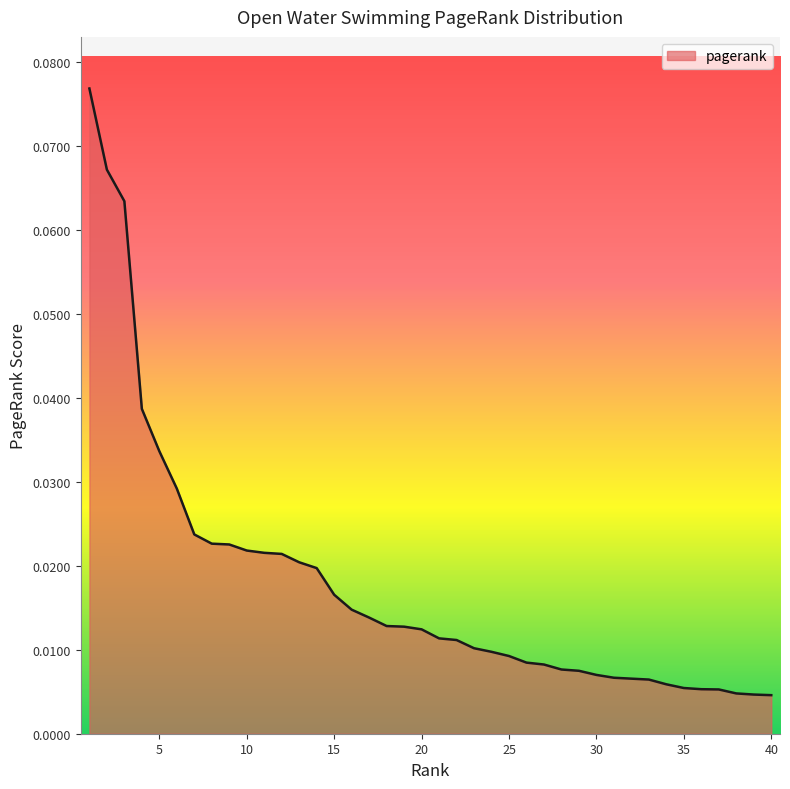

Which category has the highest value across all series?

1